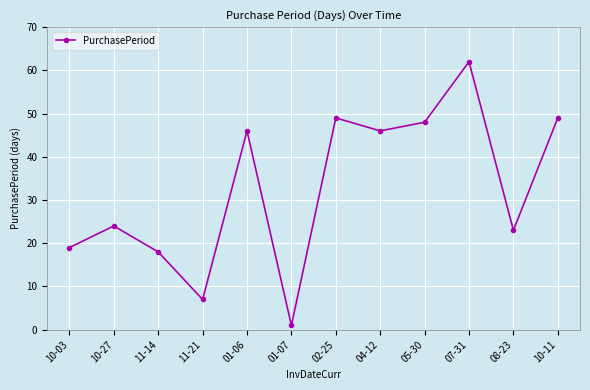

The chart shows a value of 73 at 10-11. True or false?

False